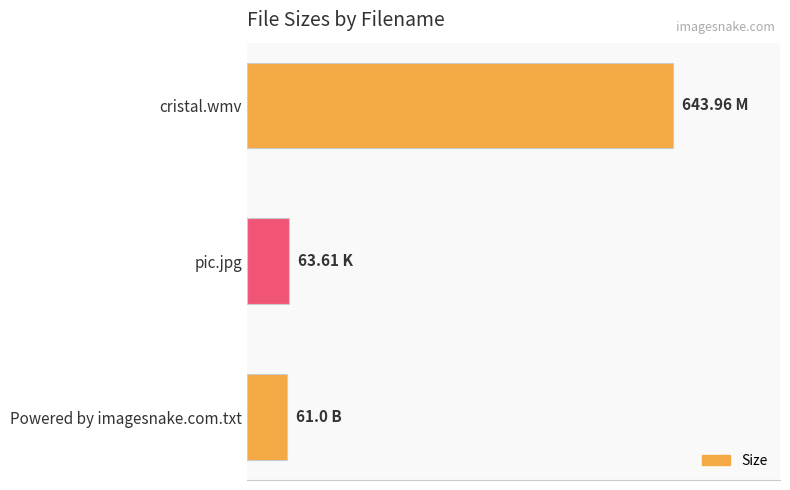

Are the bars horizontal?

Yes